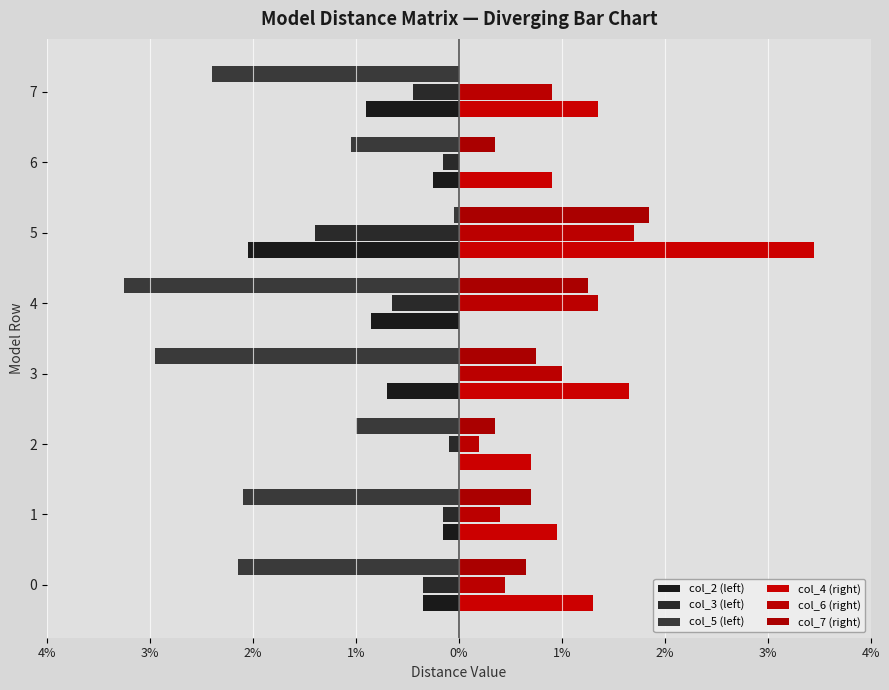

Count the number of data series in this chart.

6